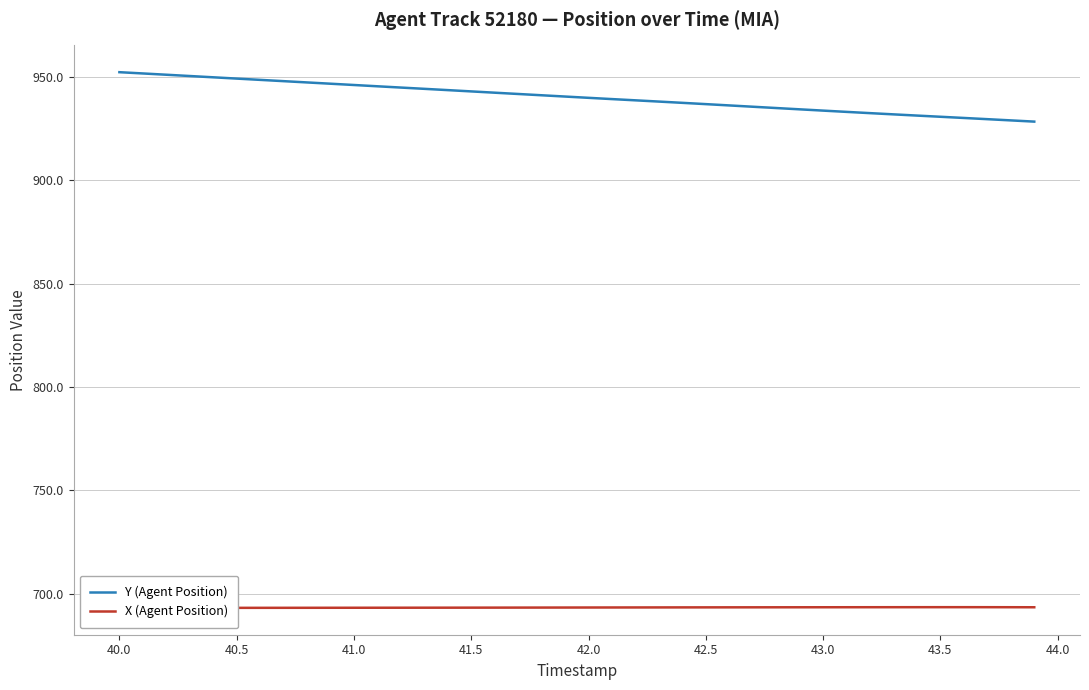

What is the maximum value for Y (Agent Position)?

952.3